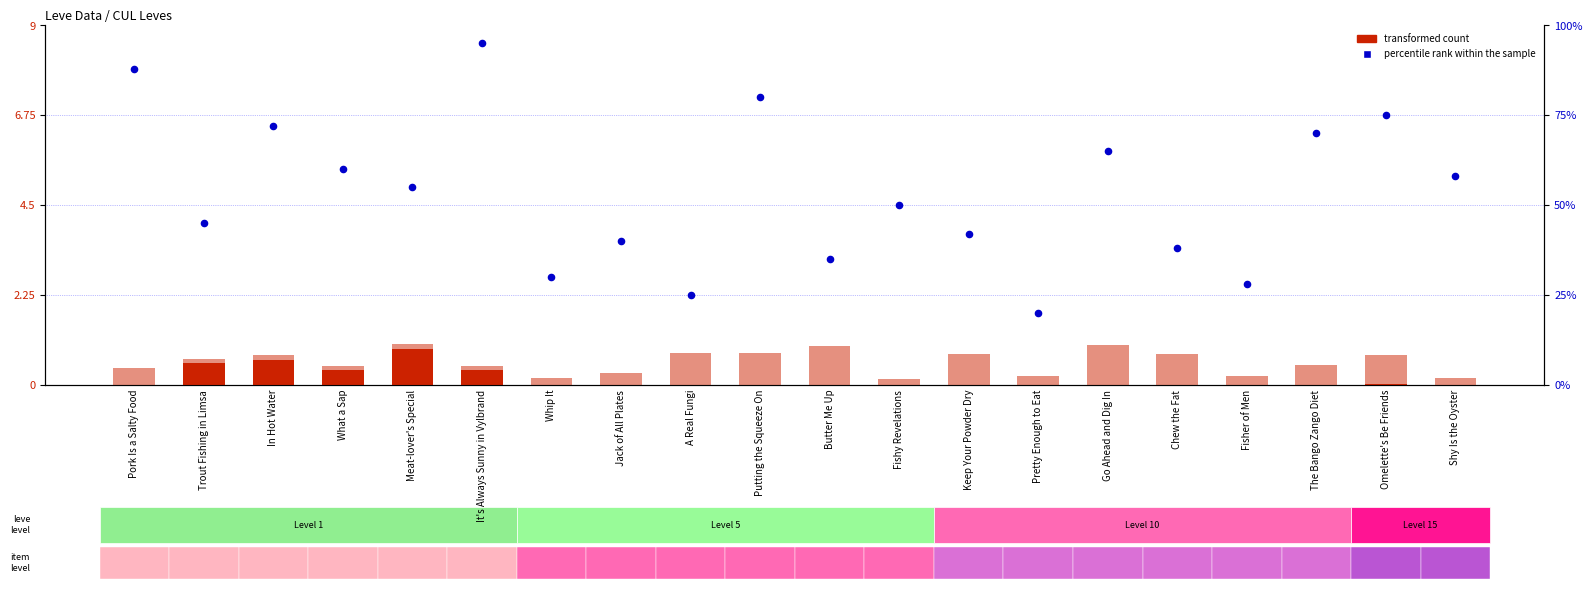

Is the value of percentile rank within the sample at Pretty Enough to Eat greater than the value of transformed count (EXP) at Pork Is a Salty Food?

Yes